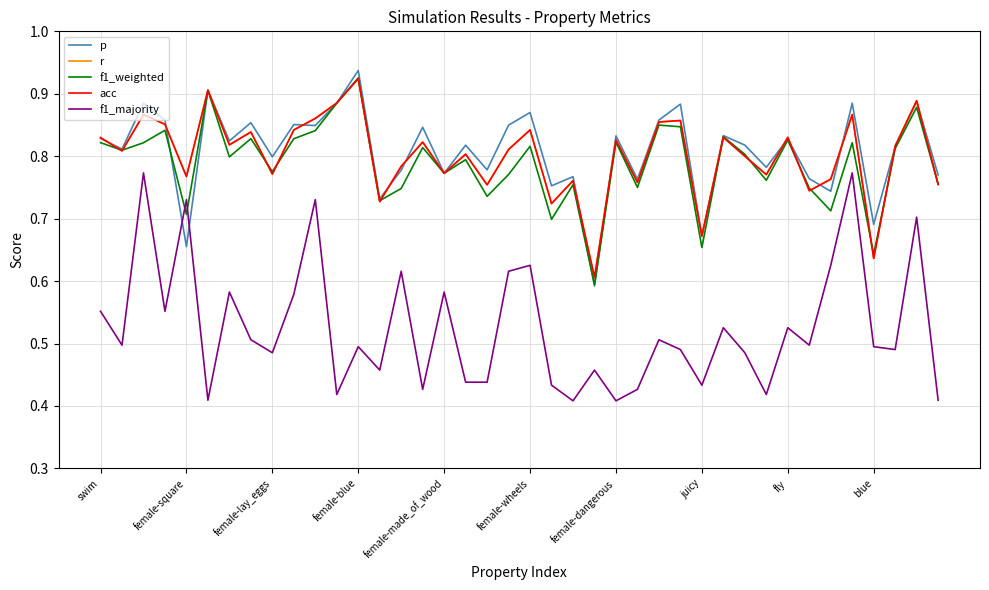

What is the label of the 34th point from the left?

33